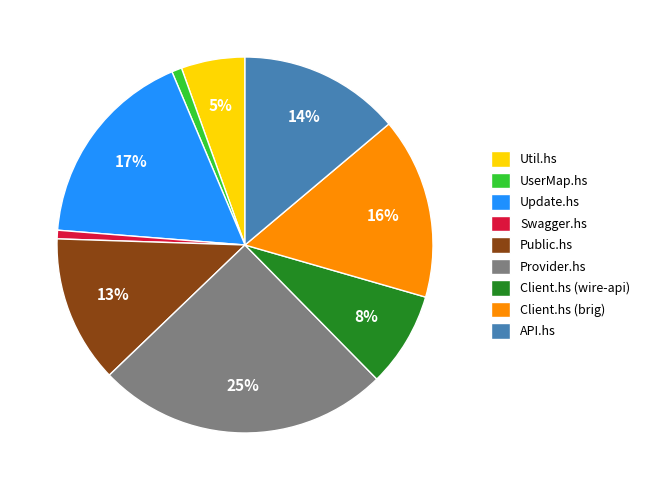

To the nearest percent, what portion does API.hs represent?

14%